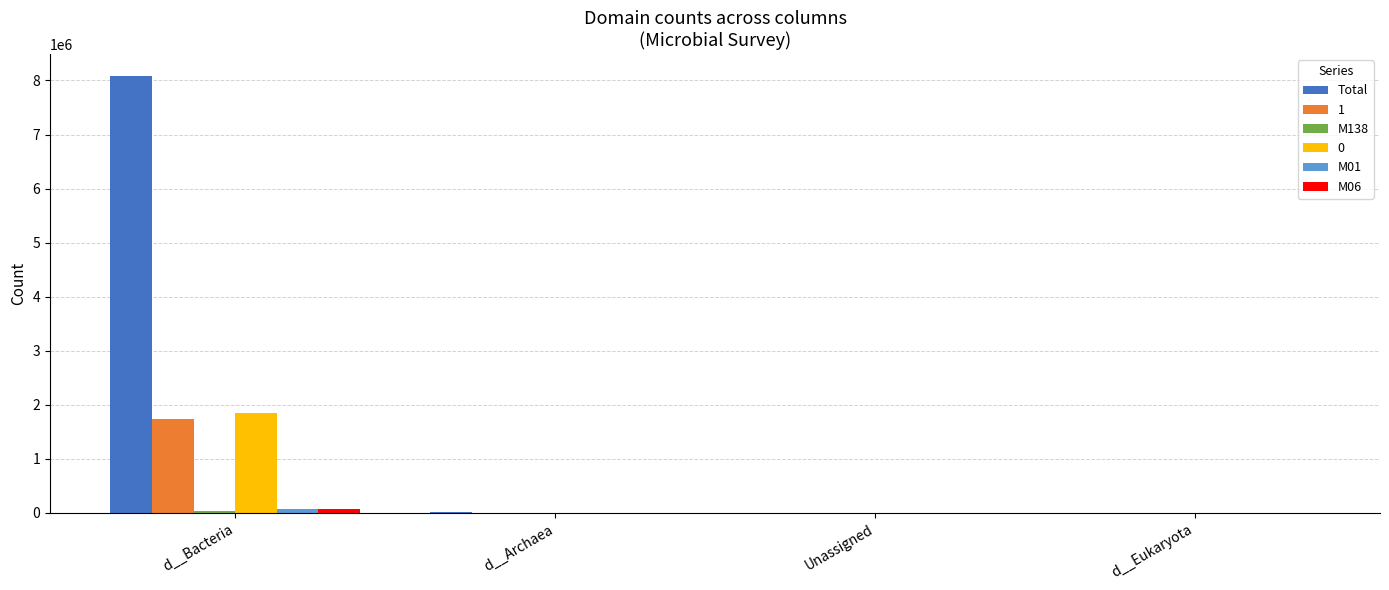

Which label corresponds to the largest value in the chart?

d__Bacteria